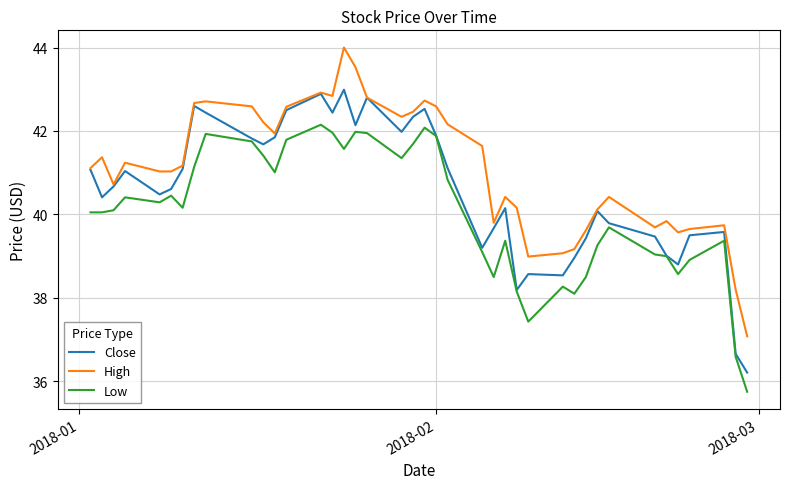

True or false: High and Low intersect in this chart.

False